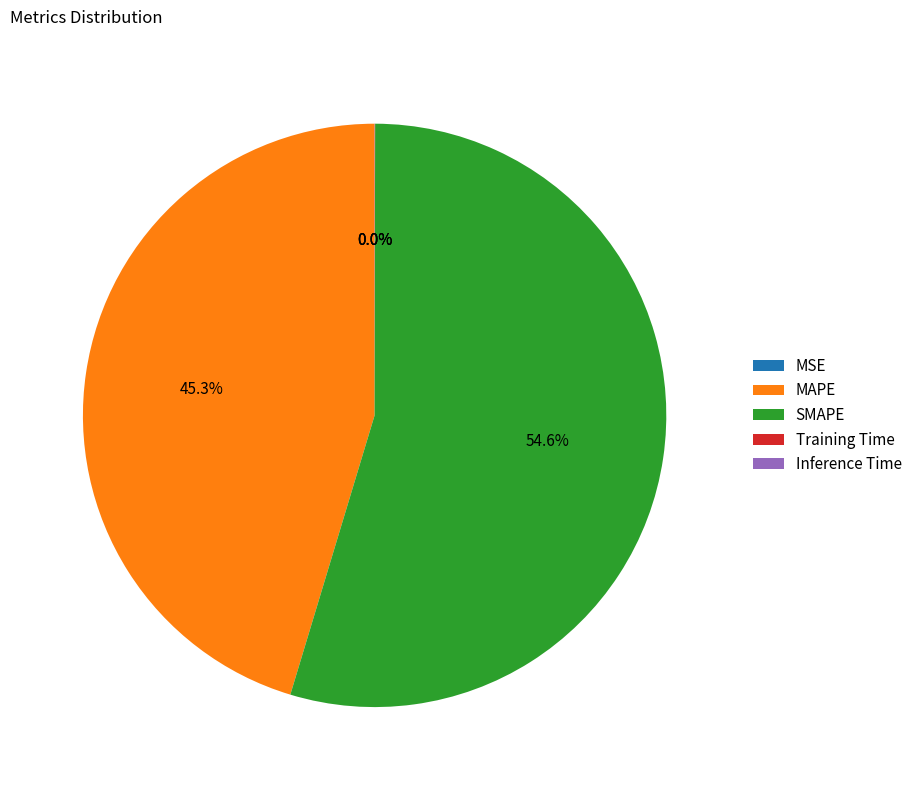

Does any single category account for the majority?

Yes